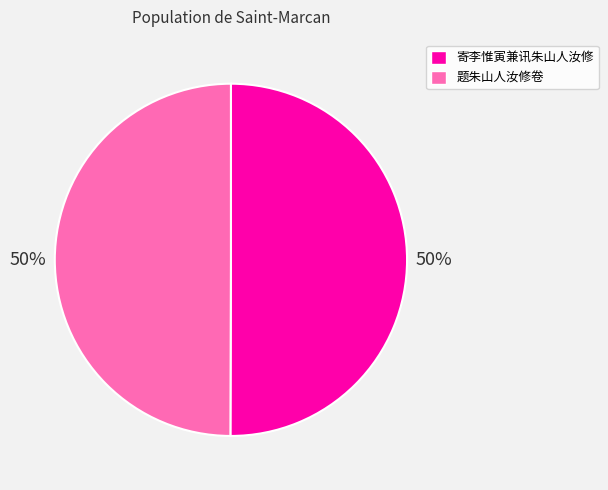

To the nearest percent, what is the combined percentage of 寄李惟寅兼讯朱山人汝修 and 题朱山人汝修卷?

100%